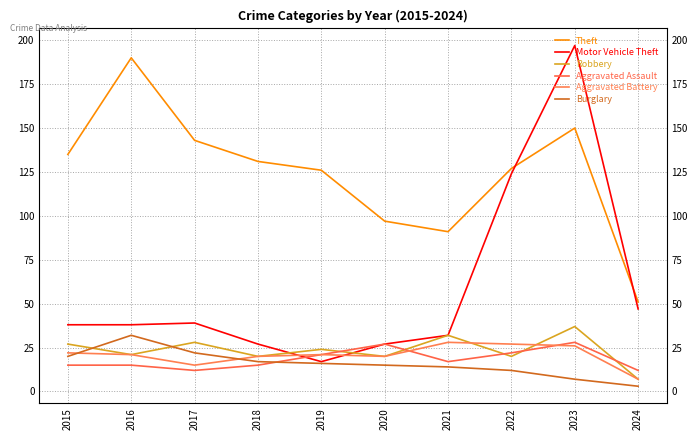

What is the value of the Motor Vehicle Theft point at the 3rd from the left?

39